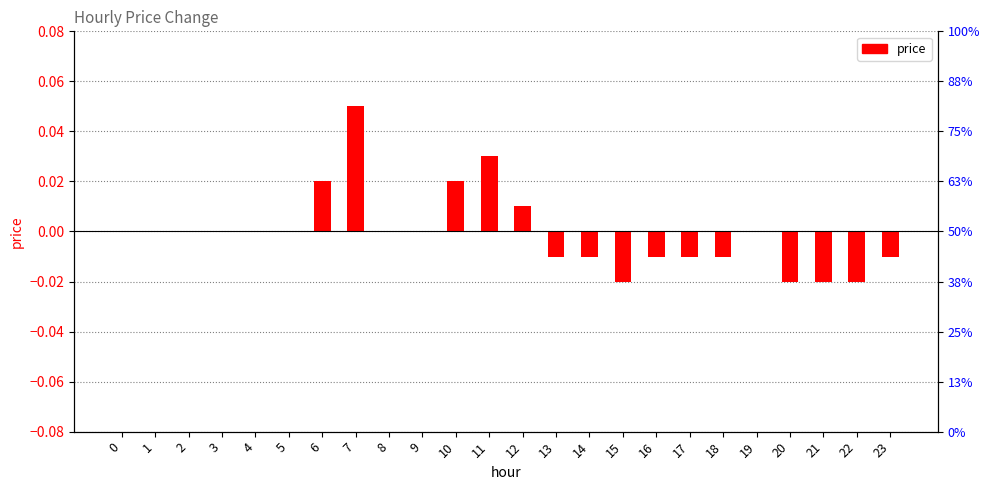

What is the maximum value shown in the chart?

0.1